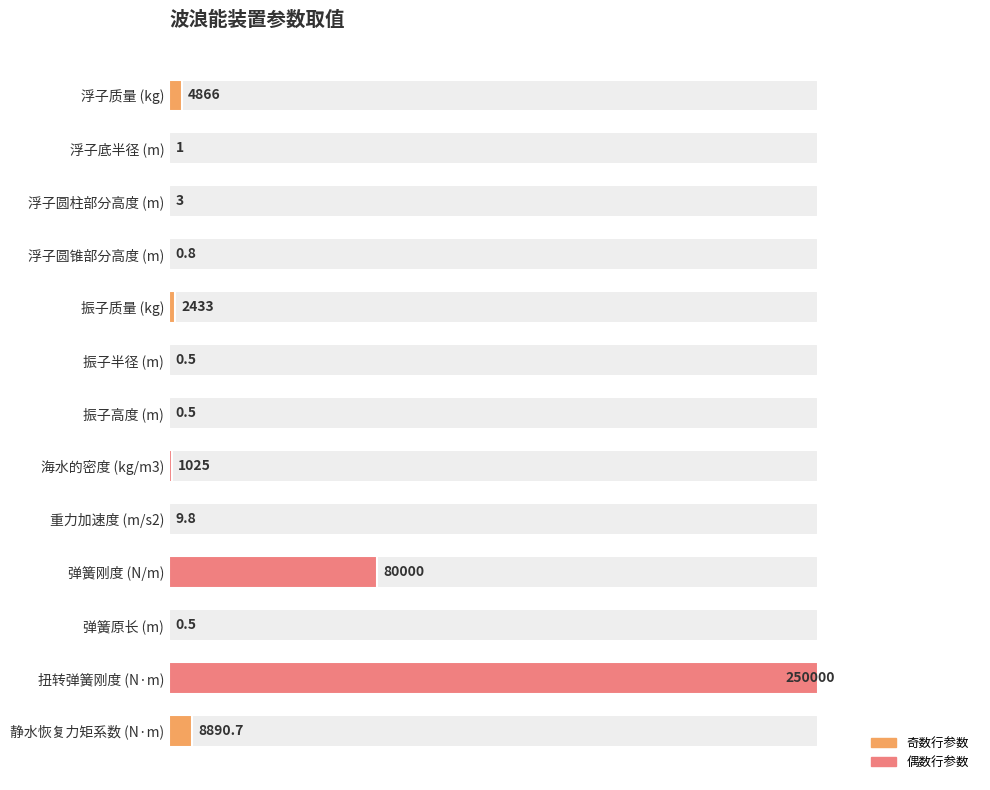

List the labels in order of value, largest first.

扭转弹簧刚度 (N·m), 弹簧刚度 (N/m), 静水恢复力矩系数 (N·m), 浮子质量 (kg), 振子质量 (kg), 海水的密度 (kg/m3), 重力加速度 (m/s2), 浮子圆柱部分高度 (m), 浮子底半径 (m), 浮子圆锥部分高度 (m), 振子半径 (m), 振子高度 (m), 弹簧原长 (m)